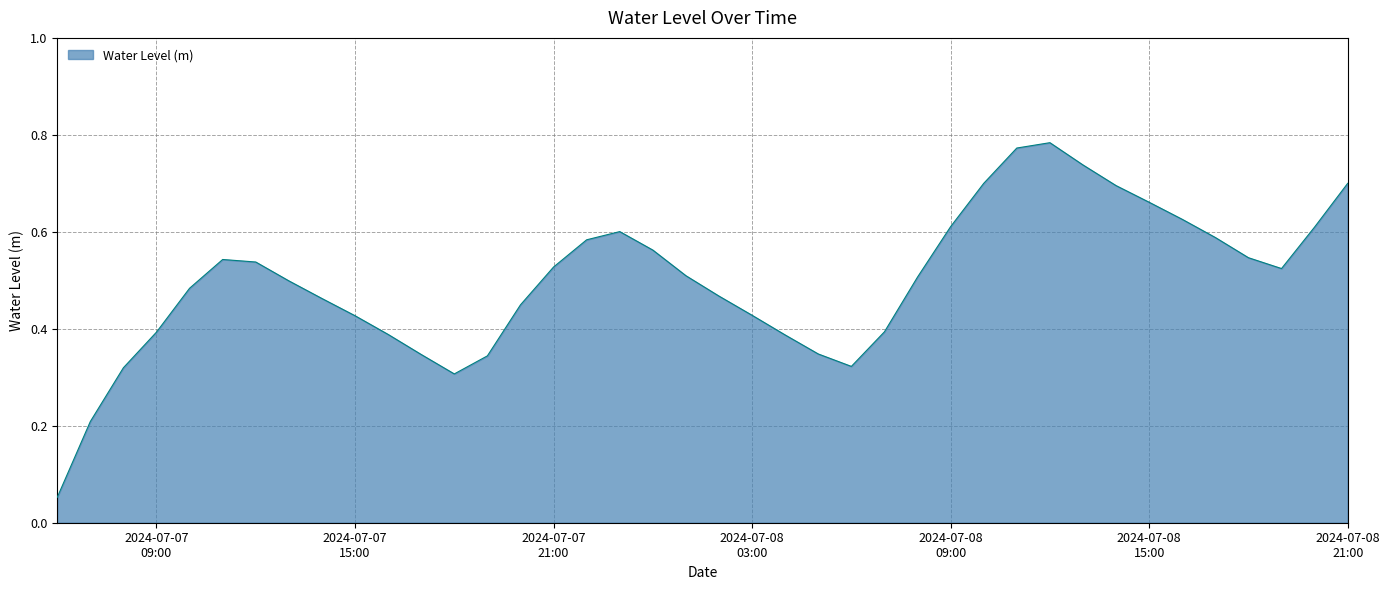

Rank the categories by value from highest to lowest.

2024-07-08 12:00:00, 2024-07-08 11:00:00, 2024-07-08 13:00:00, 2024-07-08 21:00:00, 2024-07-08 10:00:00, 2024-07-08 14:00:00, 2024-07-08 15:00:00, 2024-07-08 16:00:00, 2024-07-08 09:00:00, 2024-07-08 20:00:00, 2024-07-07 23:00:00, 2024-07-08 17:00:00, 2024-07-07 22:00:00, 2024-07-08 00:00:00, 2024-07-08 18:00:00, 2024-07-07 11:00:00, 2024-07-07 12:00:00, 2024-07-07 21:00:00, 2024-07-08 19:00:00, 2024-07-08 01:00:00, 2024-07-08 08:00:00, 2024-07-07 13:00:00, 2024-07-07 10:00:00, 2024-07-08 02:00:00, 2024-07-07 14:00:00, 2024-07-07 20:00:00, 2024-07-08 03:00:00, 2024-07-07 15:00:00, 2024-07-08 07:00:00, 2024-07-07 09:00:00, 2024-07-07 16:00:00, 2024-07-08 04:00:00, 2024-07-08 05:00:00, 2024-07-07 17:00:00, 2024-07-07 19:00:00, 2024-07-08 06:00:00, 2024-07-07 08:00:00, 2024-07-07 18:00:00, 2024-07-07 07:00:00, 2024-07-07 06:00:00